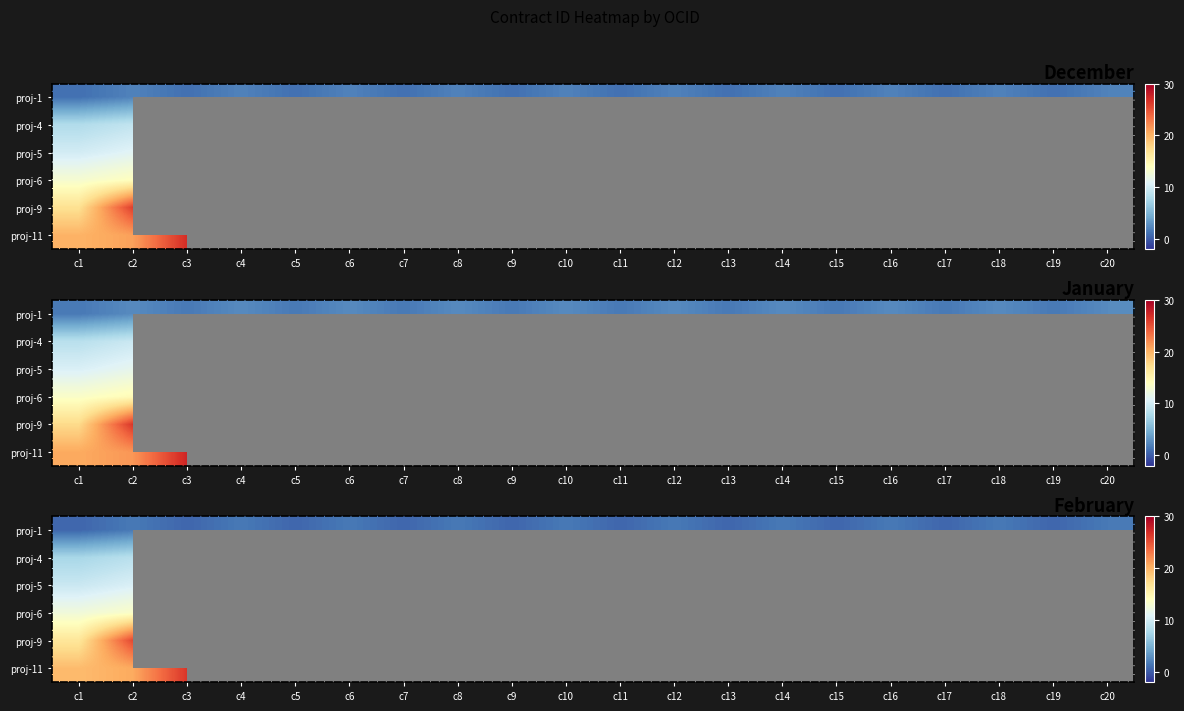

Which has a higher value, c14 or c5?

c14